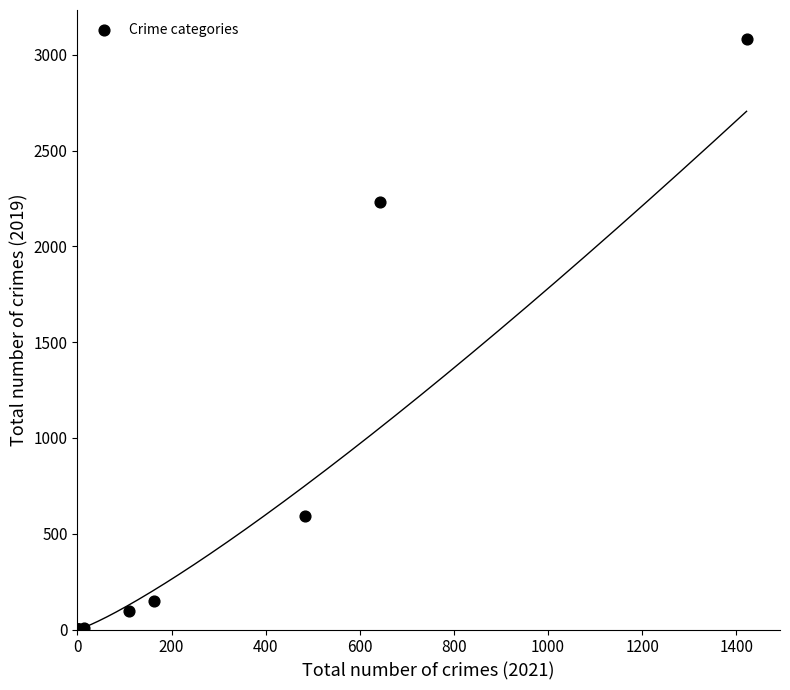

What Y value in the scatter plot is closest to 1540?

2230